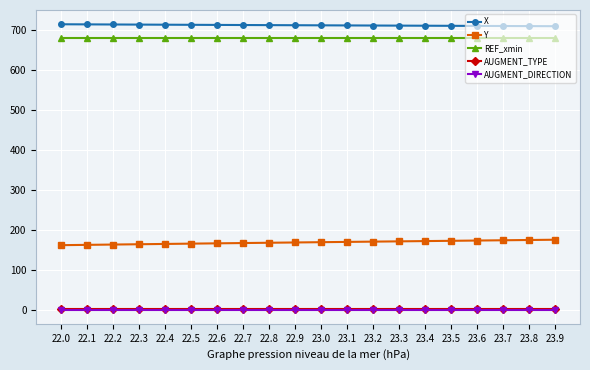

What is the difference between the highest and lowest values at 22.6?

713.6